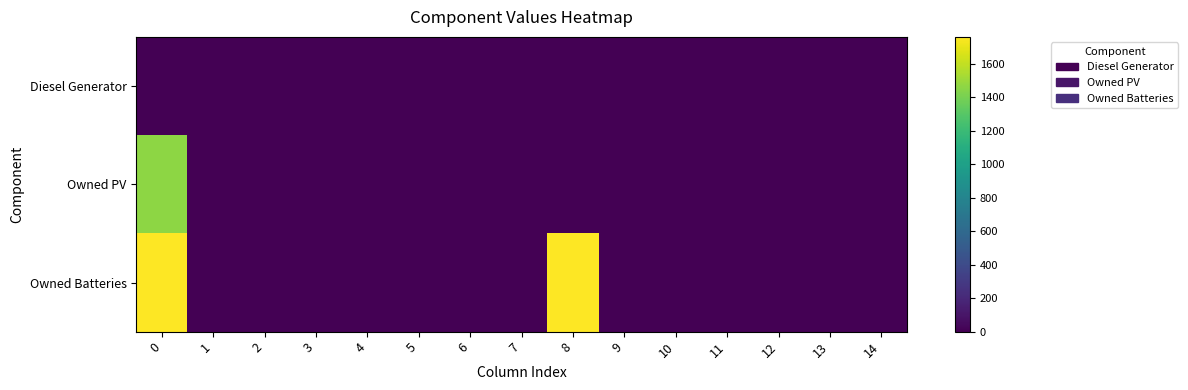

Reading left to right, transcribe all the data shown in this chart.

Diesel Generator: 0=0	1=0	2=0	3=0	4=0	5=0	6=0	7=0	8=0	9=0	10=0	11=0	12=0	13=0	14=0
Owned PV: 0=1461	1=0	2=0	3=0	4=0	5=0	6=0	7=0	8=0	9=0	10=0	11=0	12=0	13=0	14=0
Owned Batteries: 0=1762	1=0	2=0	3=0	4=0	5=0	6=0	7=0	8=1762	9=0	10=0	11=0	12=0	13=0	14=0